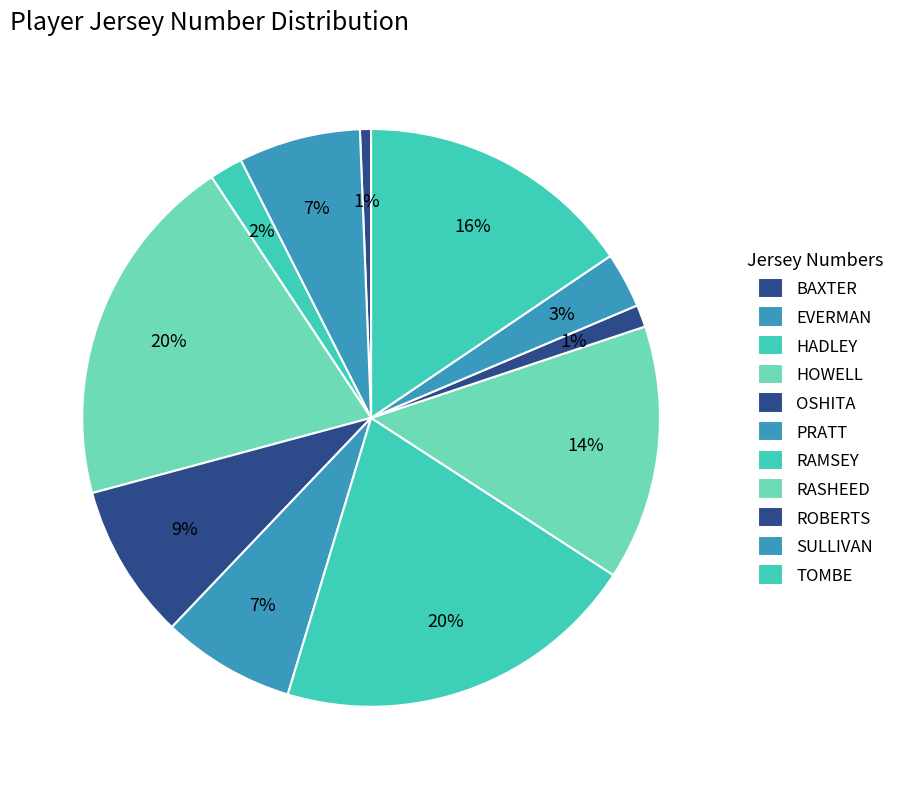

The HADLEY slice represents 11% of the pie. True or false?

False